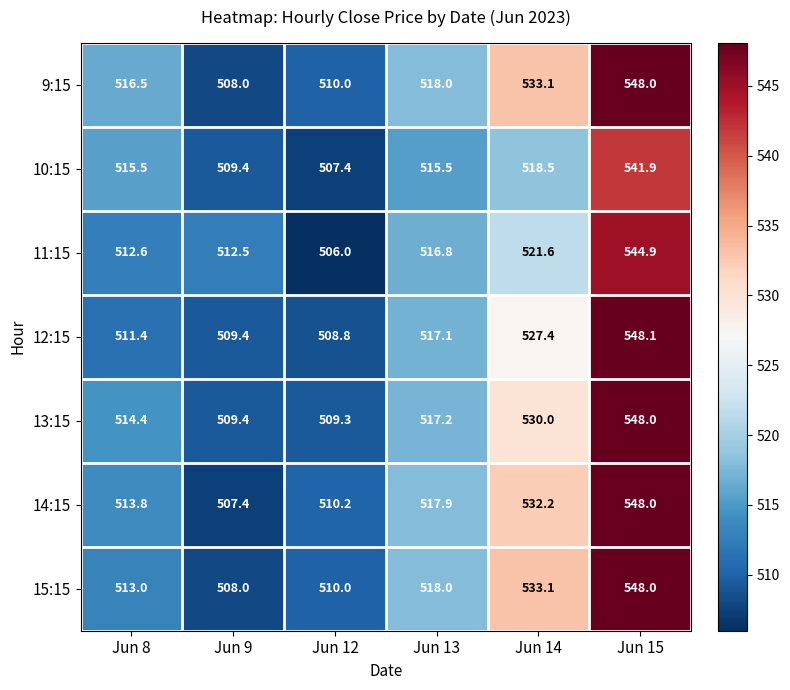

Rank the categories by 15:15 value from lowest to highest.

Jun 9, Jun 12, Jun 8, Jun 13, Jun 14, Jun 15